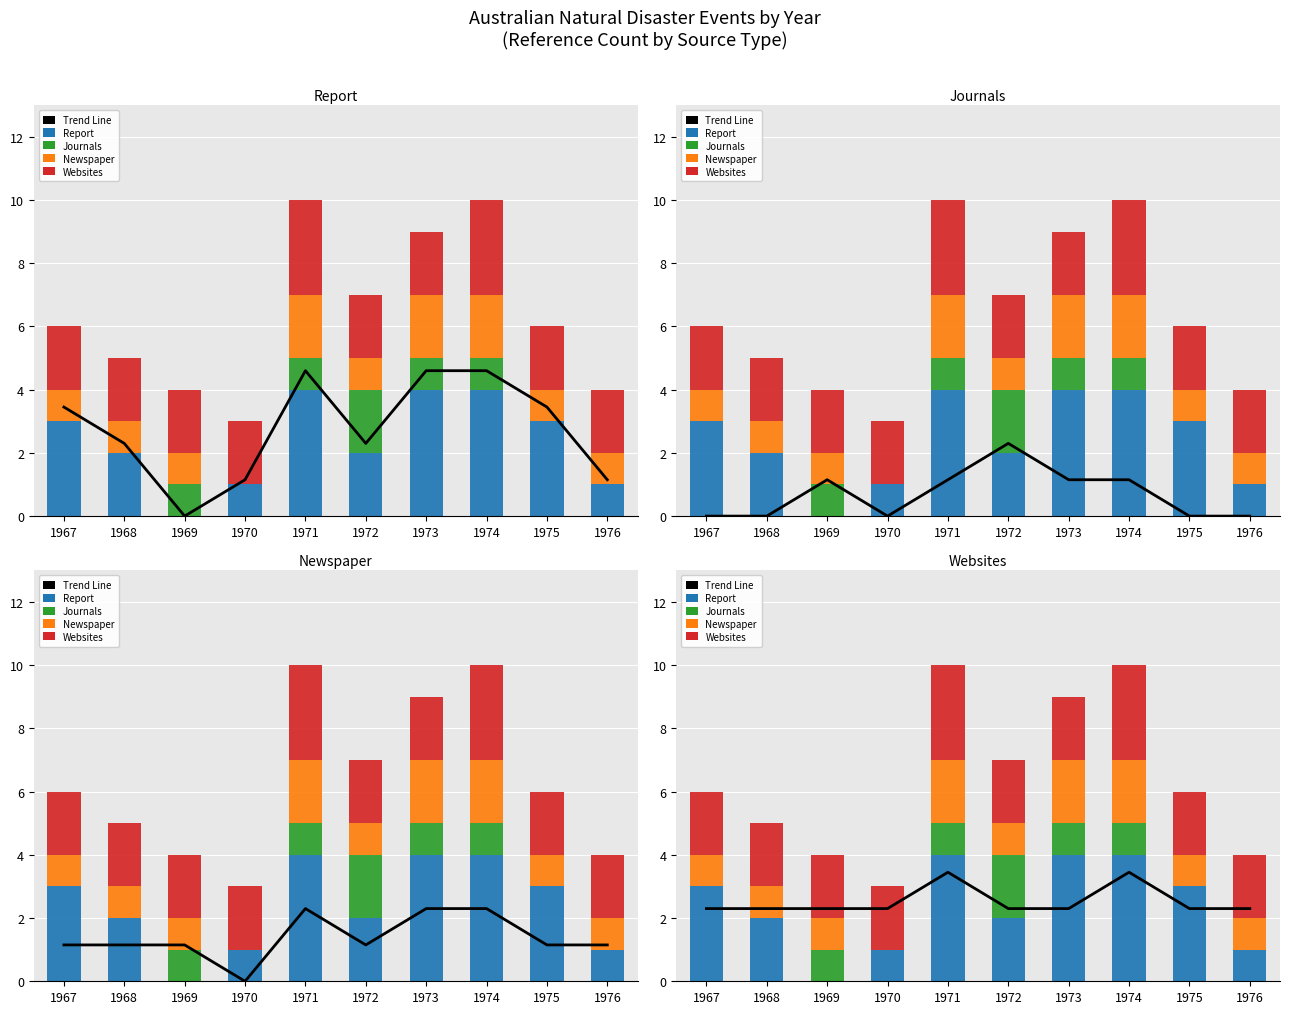

What is the total value across all series at 1975?

8.3